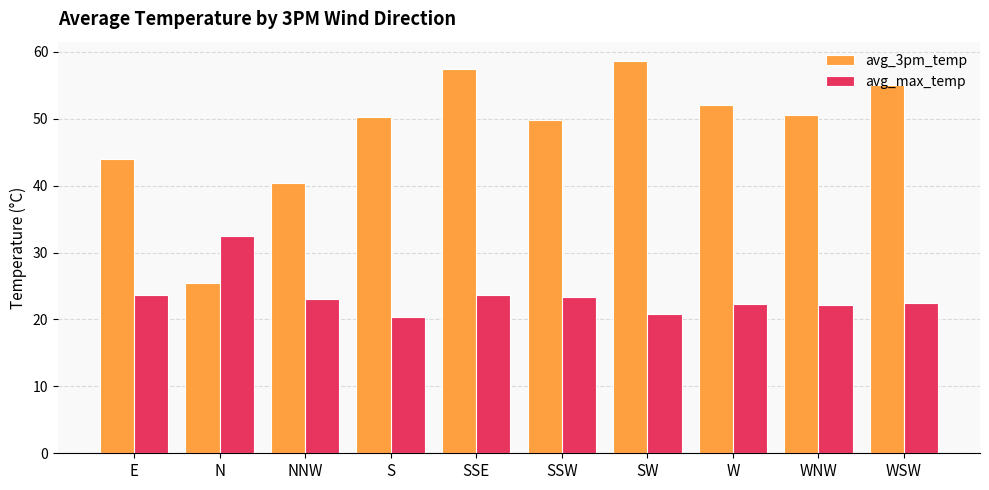

List the series in order of their overall mean, lowest first.

avg_max_temp, avg_3pm_temp